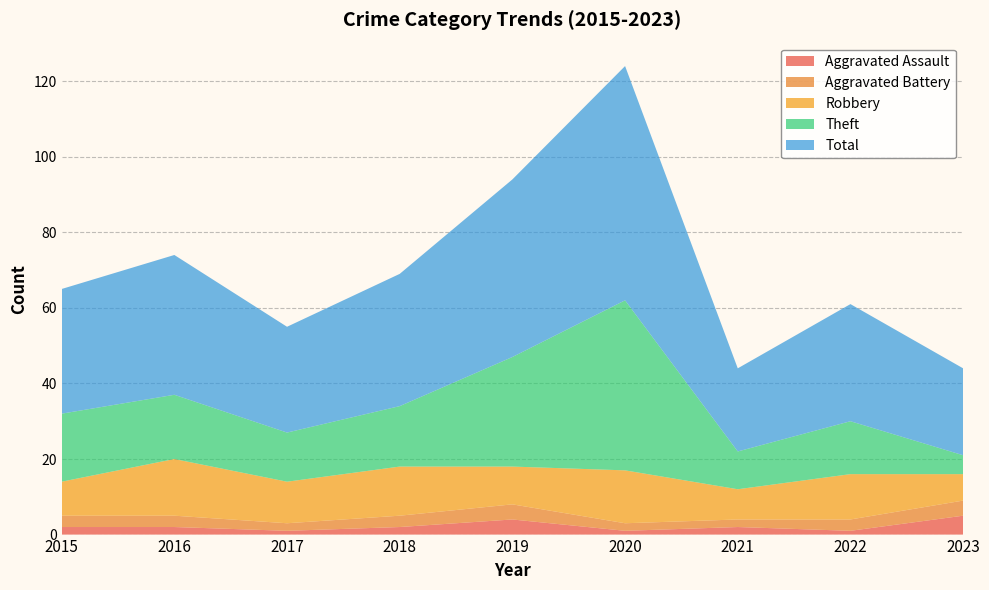

Reading left to right, list all the values displayed in this chart.

Aggravated Assault: 2	2	1	2	4	1	2	1	5
Aggravated Battery: 3	3	2	3	4	2	2	3	4
Robbery: 9	15	11	13	10	14	8	12	7
Theft: 18	17	13	16	29	45	10	14	5
Total: 33	37	28	35	47	62	22	31	23